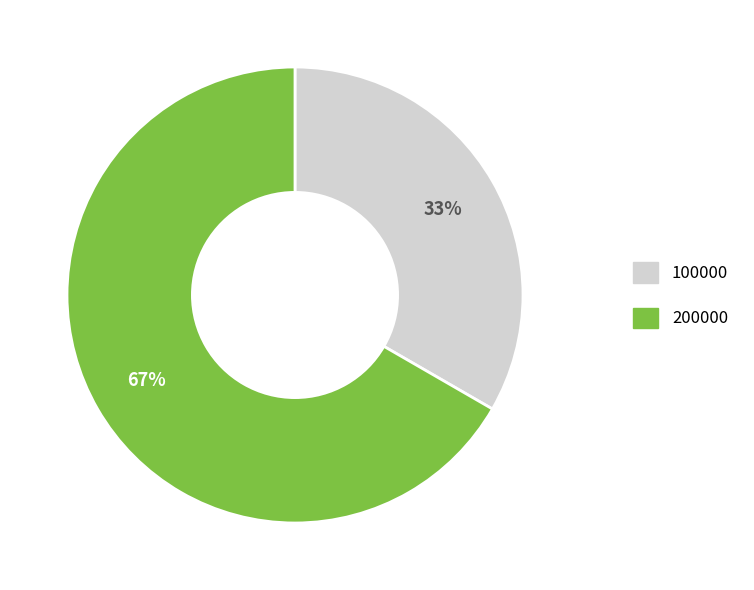

To the nearest percent, what is the average slice percentage?

50%